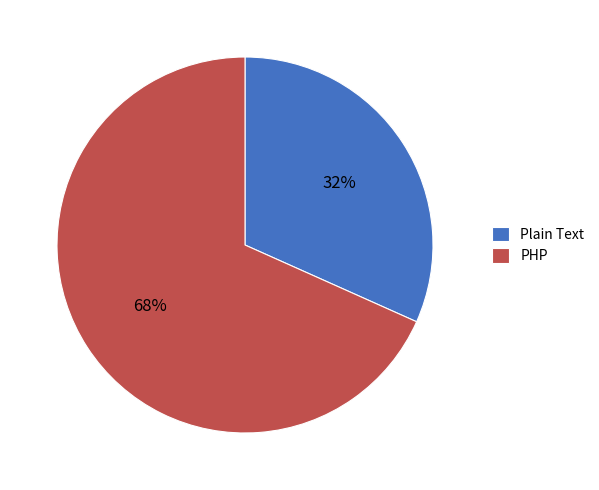

Between Plain Text and PHP, which is larger?

PHP